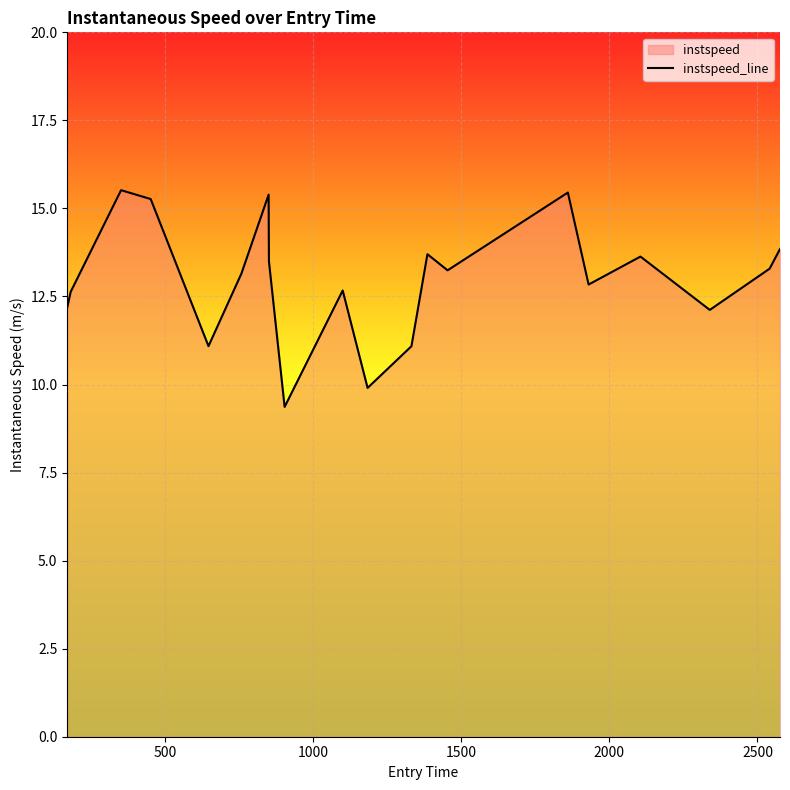

Reading right to left, transcribe all the data shown in this chart.

13.8	13.3	12.1	13.6	12.8	15.5	13.2	13.7	11.1	9.9	12.7	9.4	13.5	15.4	13.1	11.1	15.3	15.5	12.6	12.2